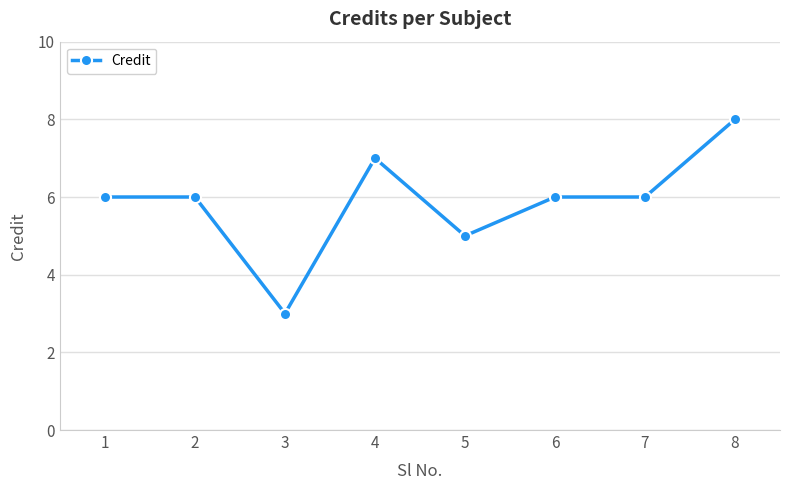

Reading left to right, transcribe all the data shown in this chart.

6	6	3	7	5	6	6	8